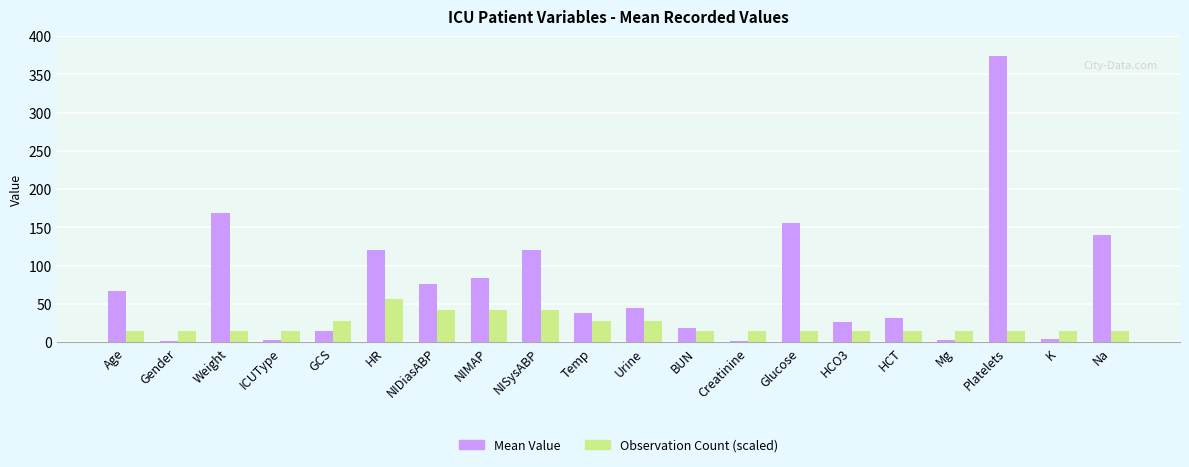

What is the sum of the Mean Value values at Platelets and HR?

494.0